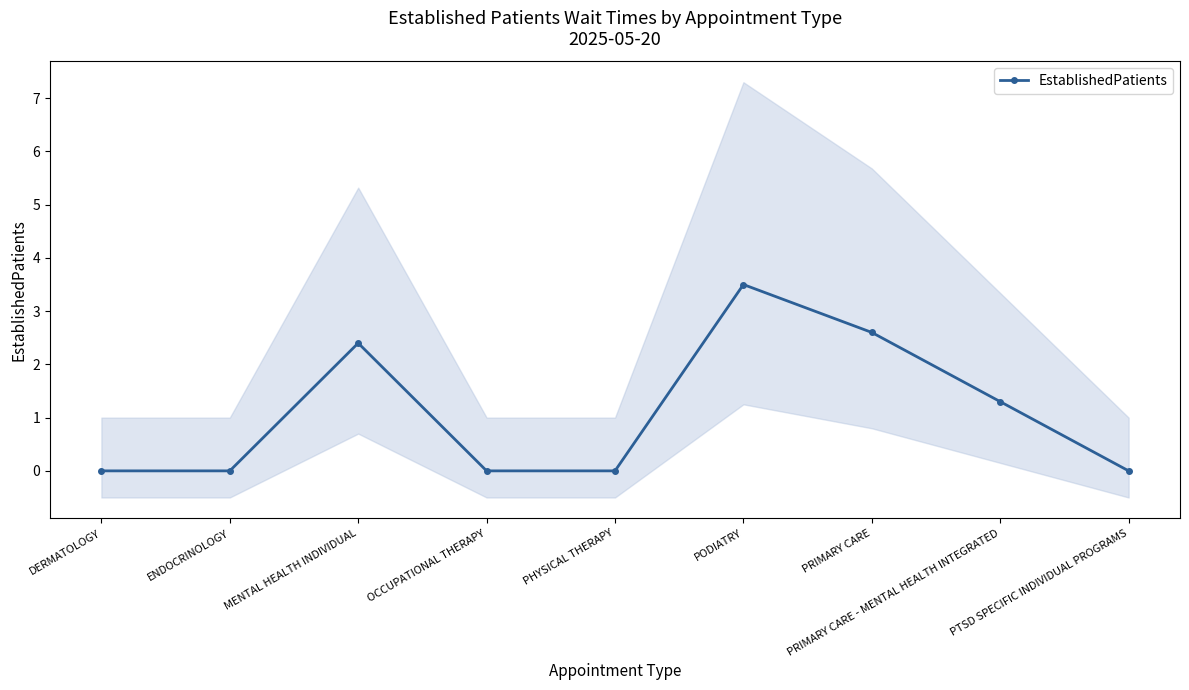

The chart shows a value of 2.6 at PRIMARY CARE. True or false?

True